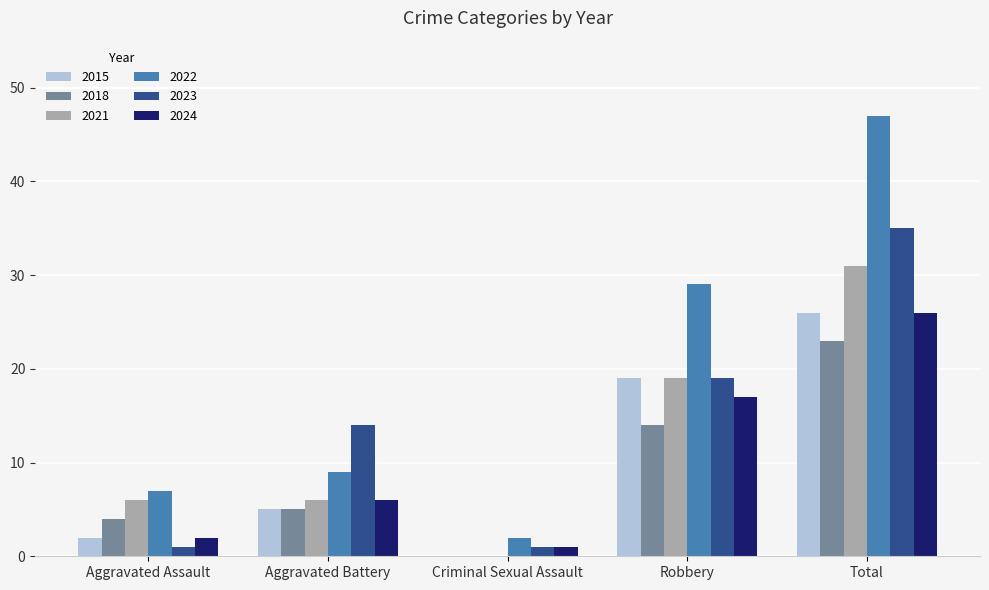

What is the sum of all 2018 values?

46